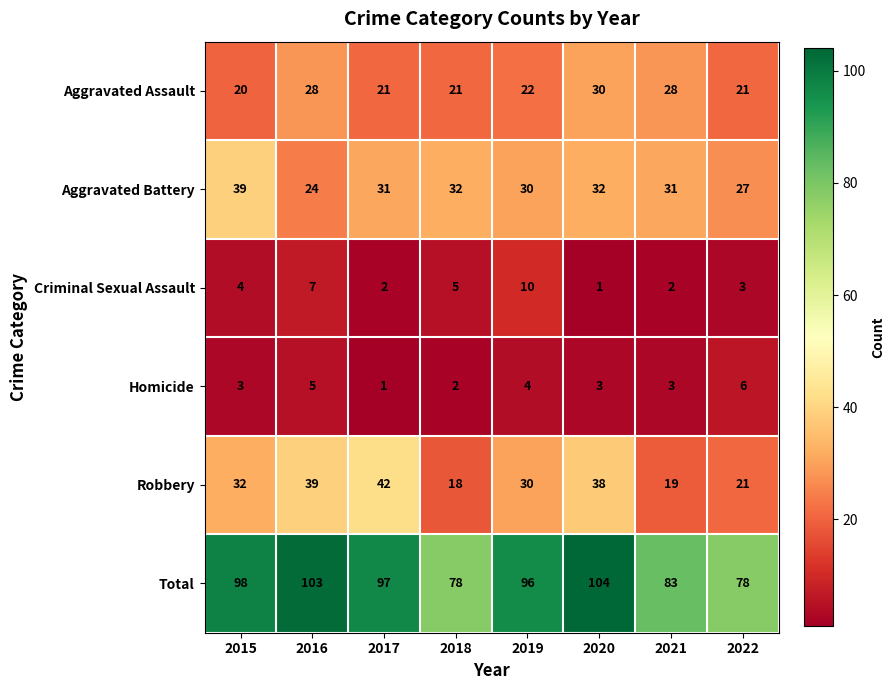

Which series has the largest total across all categories?

Total